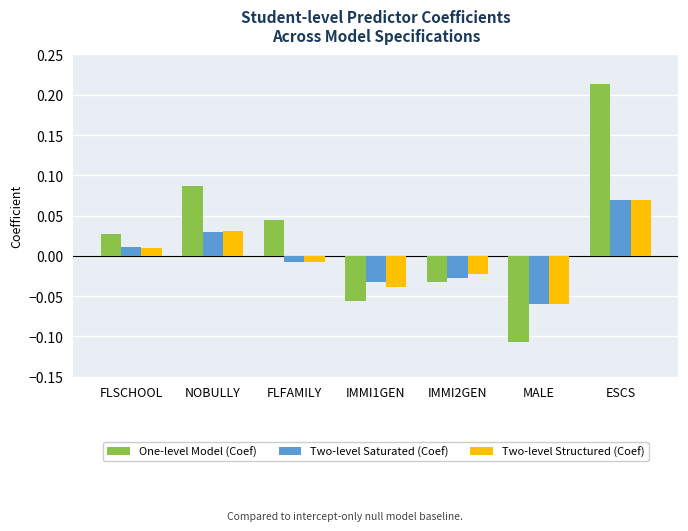

What is the difference between the maximum and minimum values in the One-level Model (Coef) series?

0.3